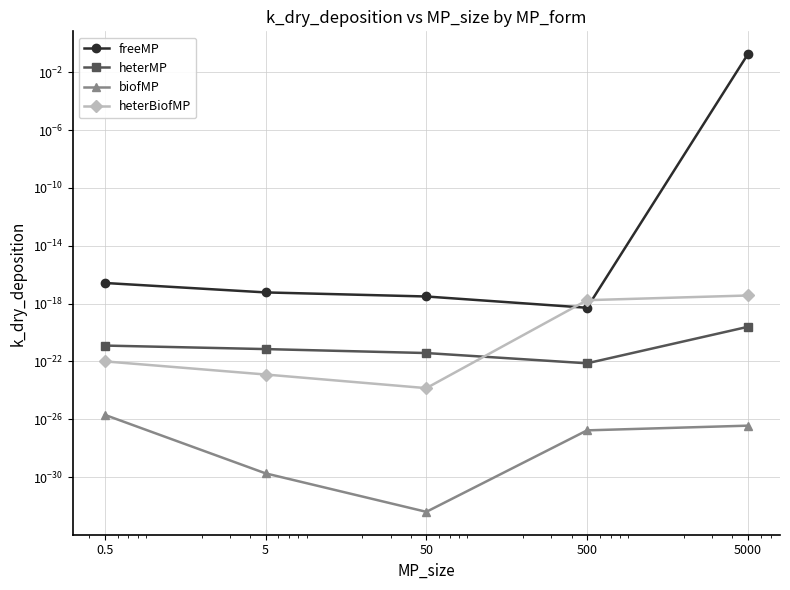

Reading left to right, transcribe all the data shown in this chart.

freeMP: 0.0	0.0	0.0	0.0	0.2
heterMP: 0.0	0.0	0.0	0.0	0.0
biofMP: 0.0	0.0	0.0	0.0	0.0
heterBiofMP: 0.0	0.0	0.0	0.0	0.0